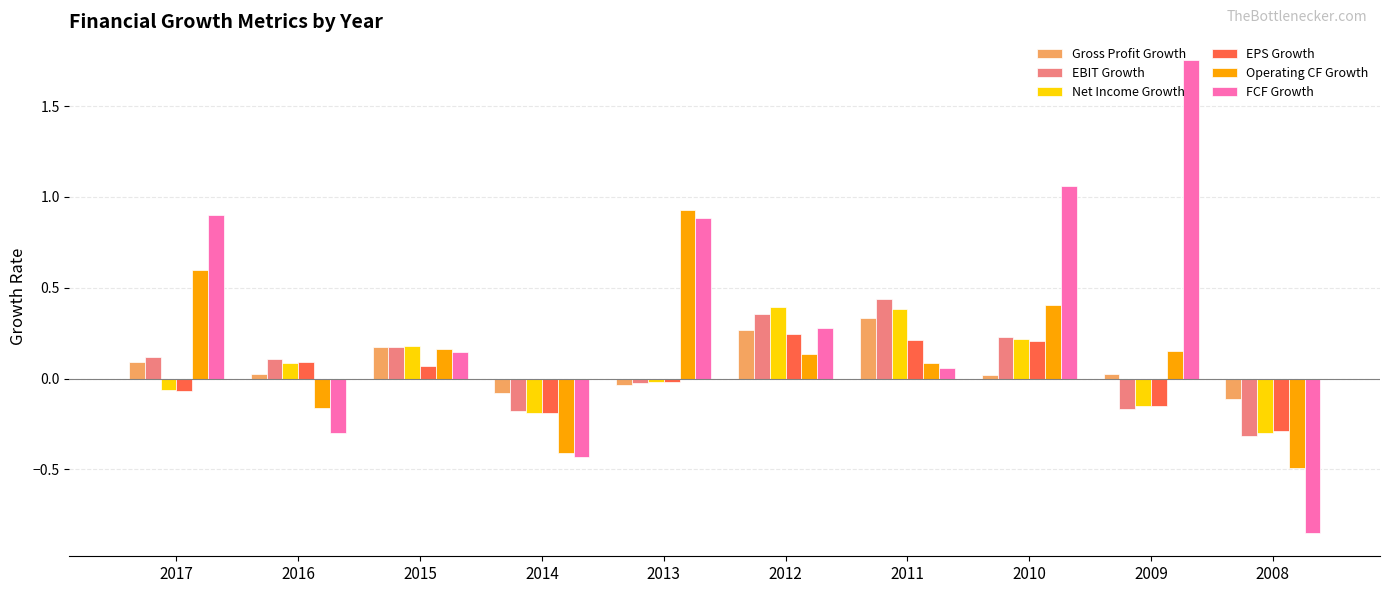

What is the difference between the FCF Growth values at 2015 and 2014?

0.6